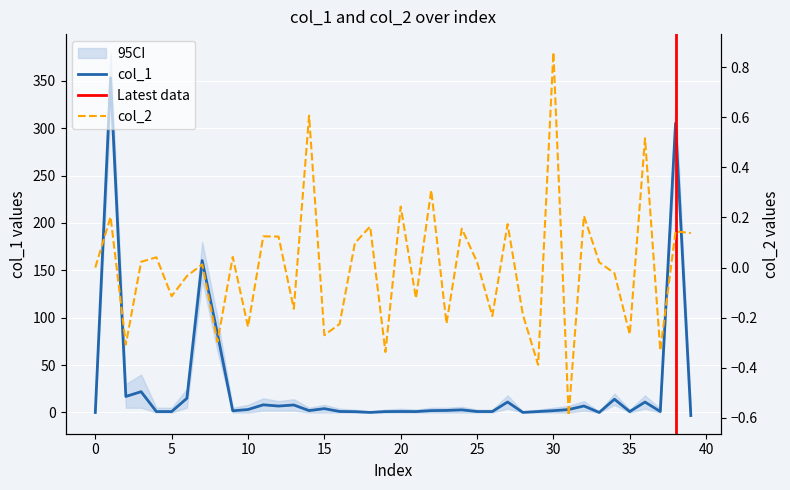

Is the value of col_1 at 25 greater than the value of col_2 at 17?

Yes